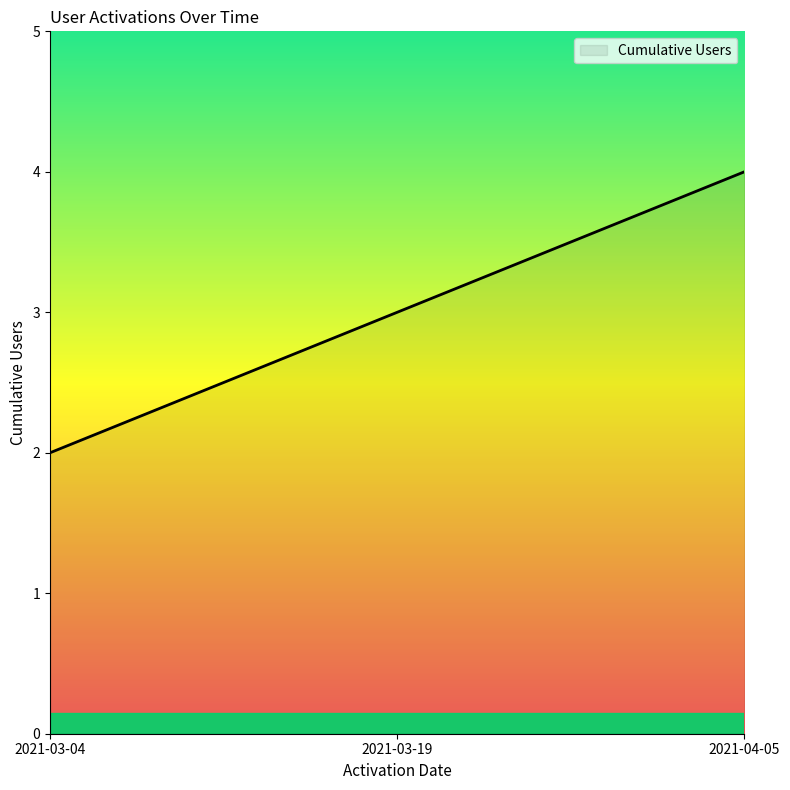

Does the chart display data point markers on the line(s)?

No